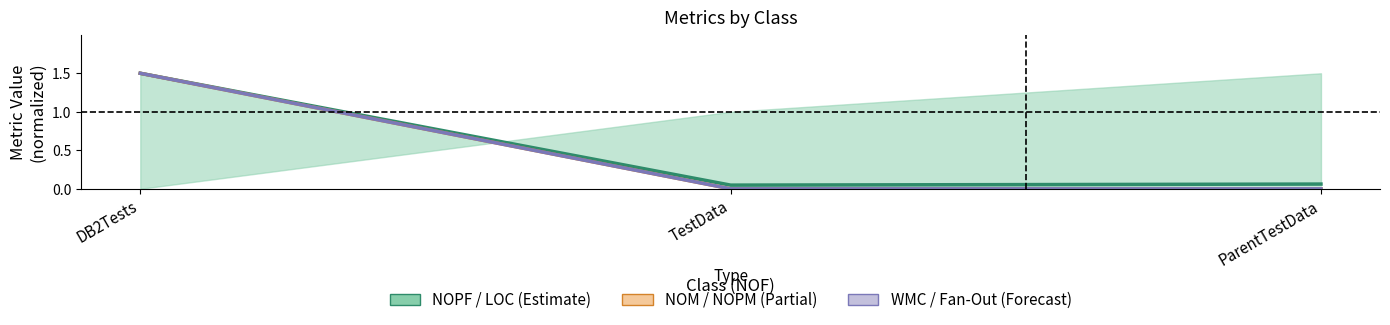

Between ParentTestData and DB2Tests, which is larger?

DB2Tests